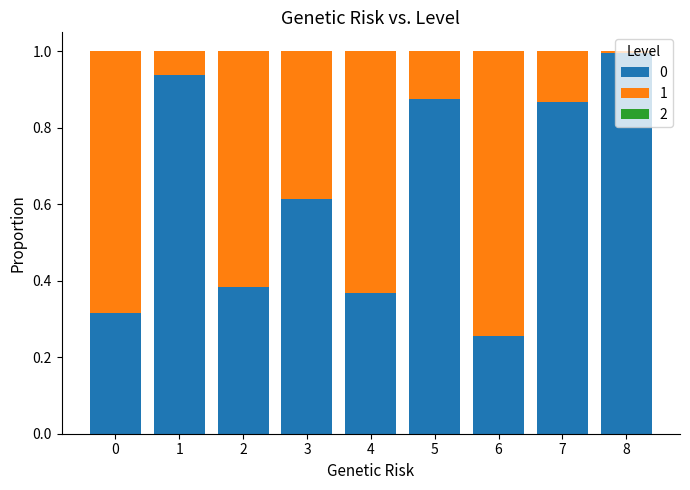

What is the sum of the 0 values at 7 and 6?

1.1